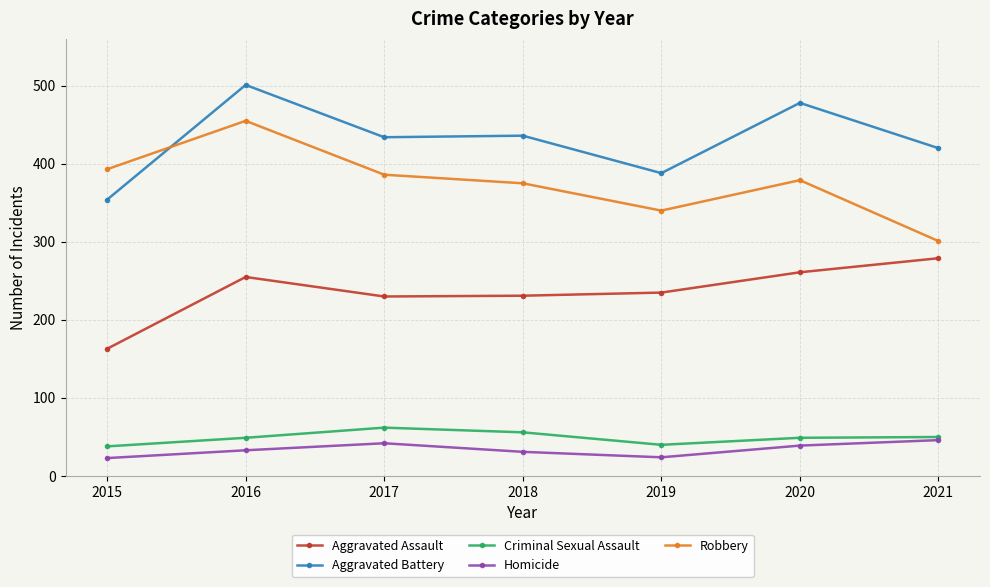

At how many categories does at least one series exceed 74?

7